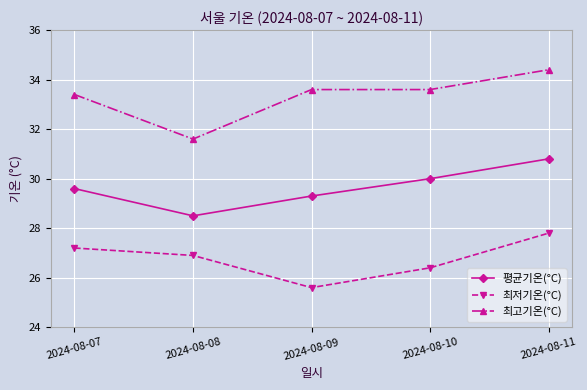

True or false: 최저기온(°C) has a value of 26.4 at 2024-08-10.

True